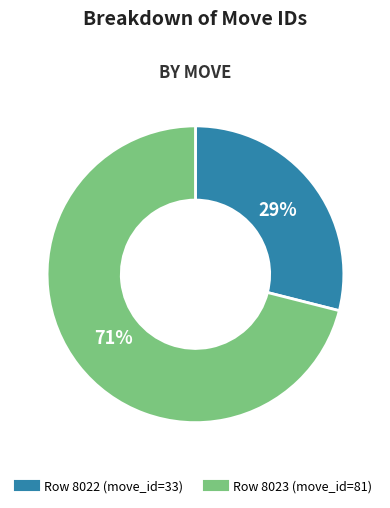

To the nearest percent, what is the difference between the largest and smallest slice percentages?

42%